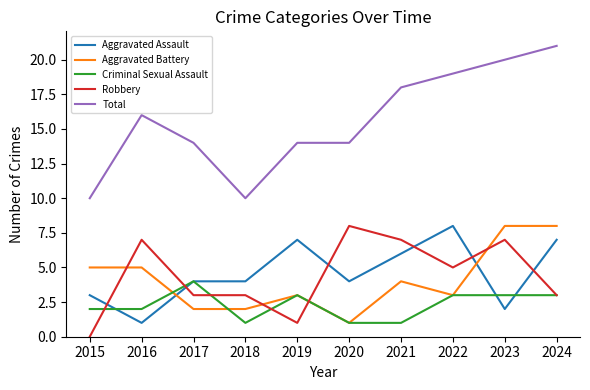

At 2018, list the series in order from largest to smallest.

Total, Aggravated Assault, Robbery, Aggravated Battery, Criminal Sexual Assault